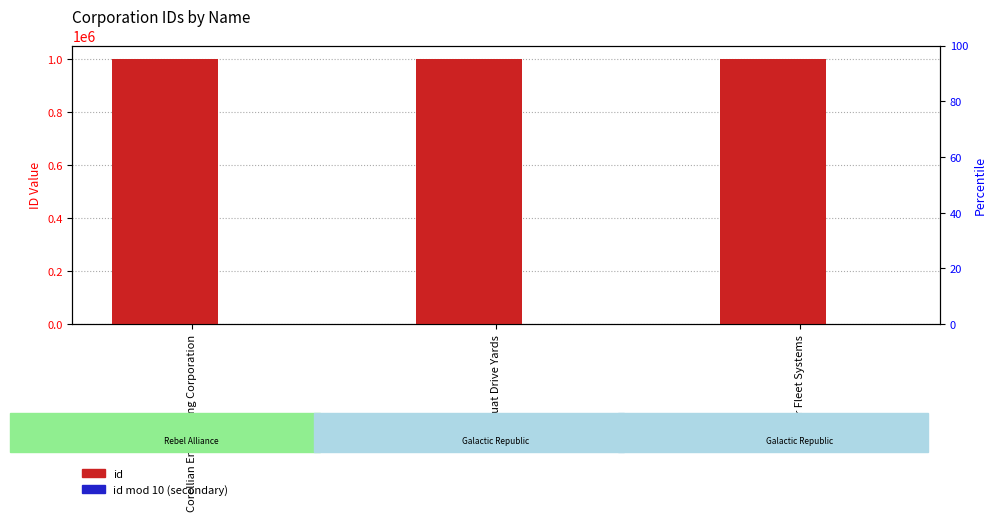

What is the lowest value of the id mod 10 (secondary) series?

1